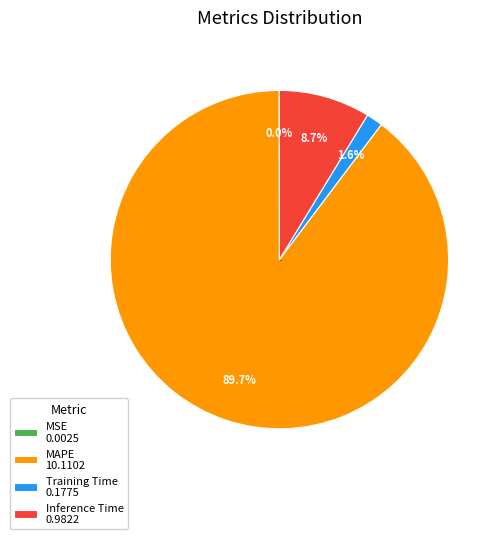

Does any single category account for the majority?

Yes